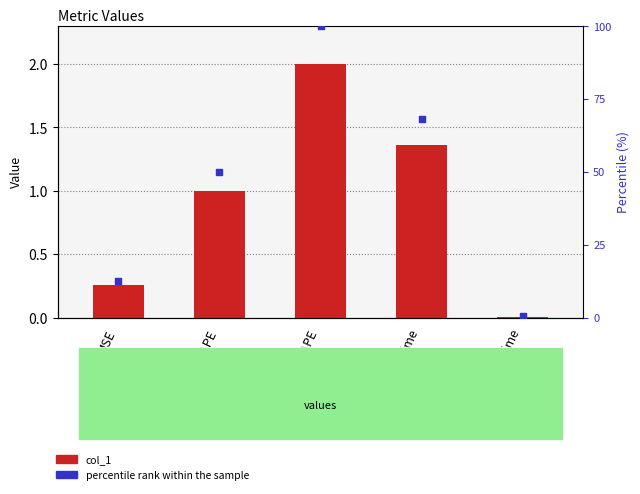

Which series has the widest spread of Y values?

percentile rank within the sample